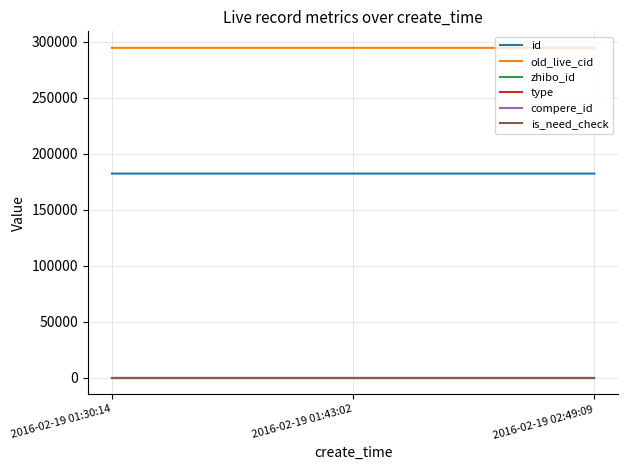

What position from the right is 2016-02-19 02:49:09?

1